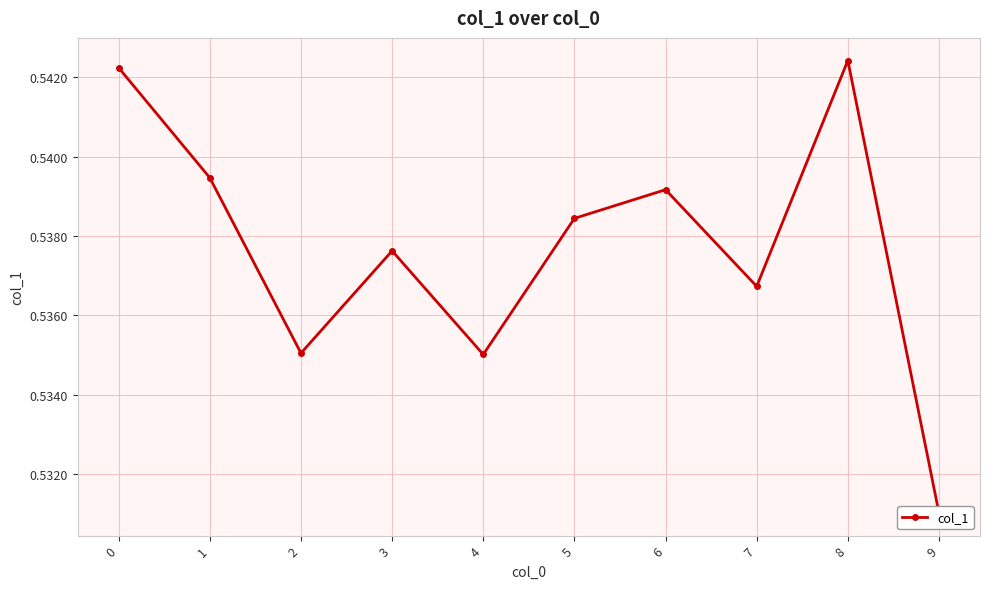

Where is the data nearest to the value 0?

9